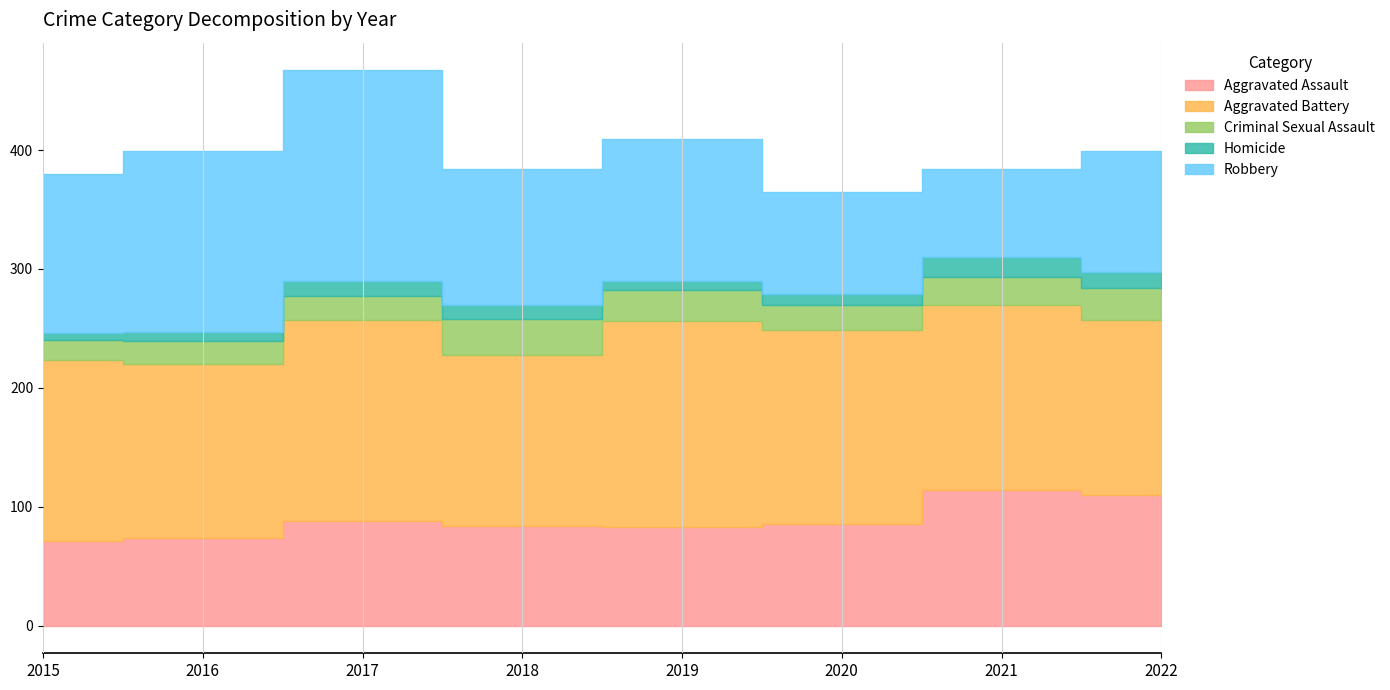

What are all the series names shown in the legend?

Aggravated Assault, Aggravated Battery, Criminal Sexual Assault, Homicide, Robbery